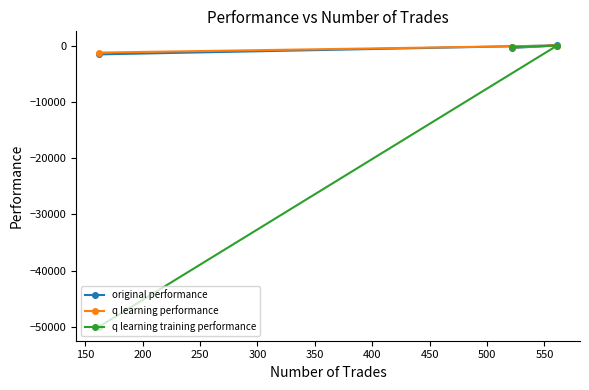

Does the chart have visible grid lines?

No